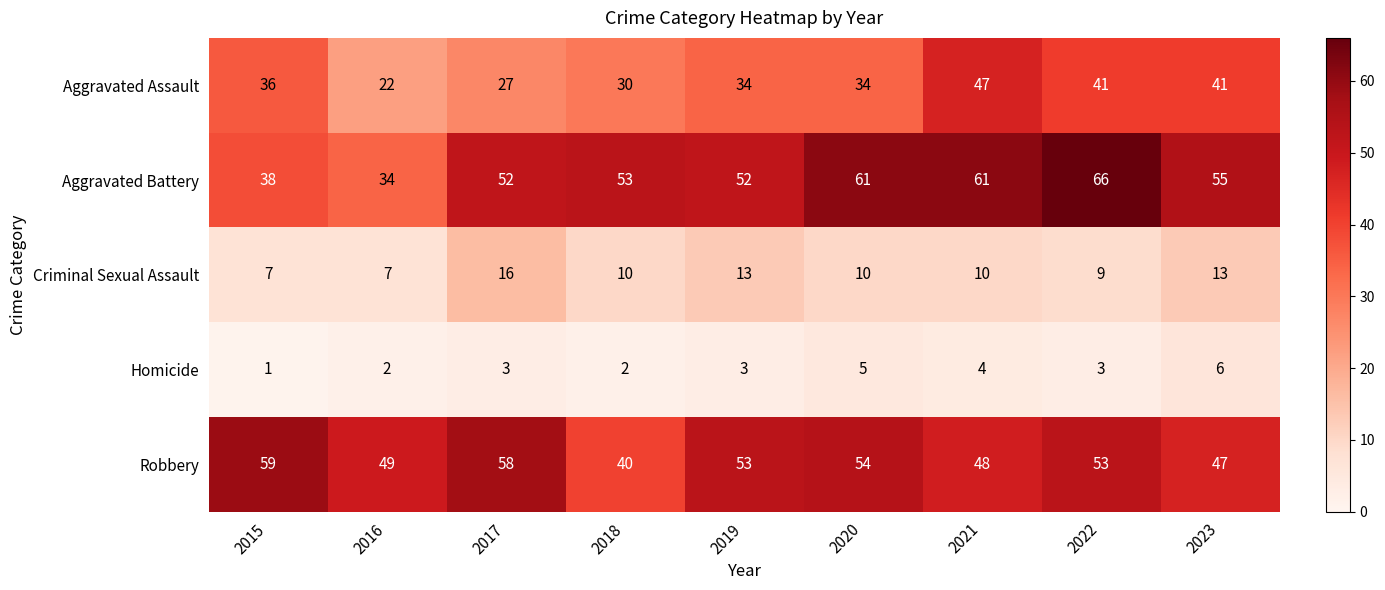

The value of Homicide at 2019 is 5. True or false?

False